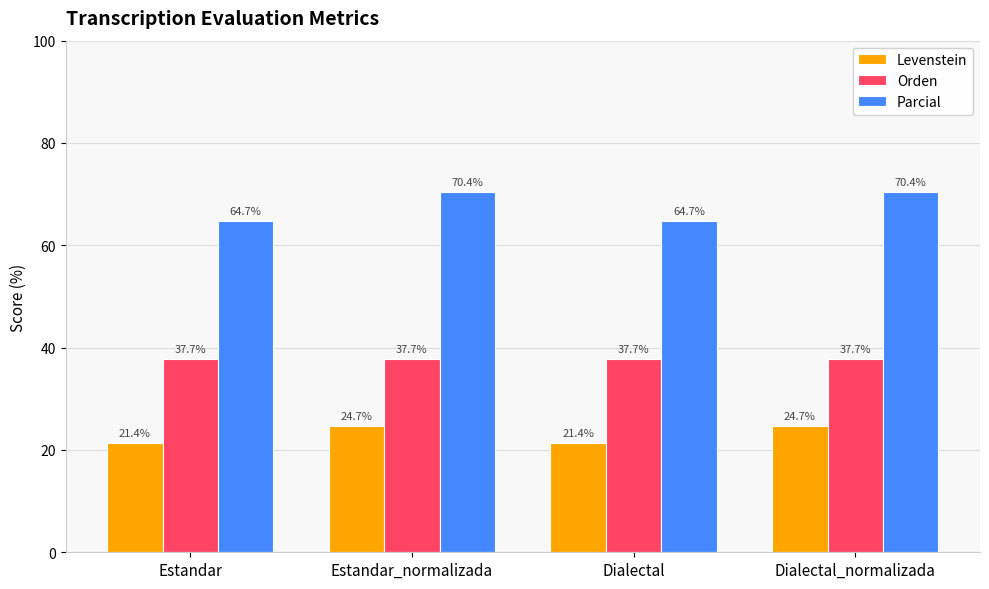

What is the total value across all series at Dialectal_normalizada?

132.8